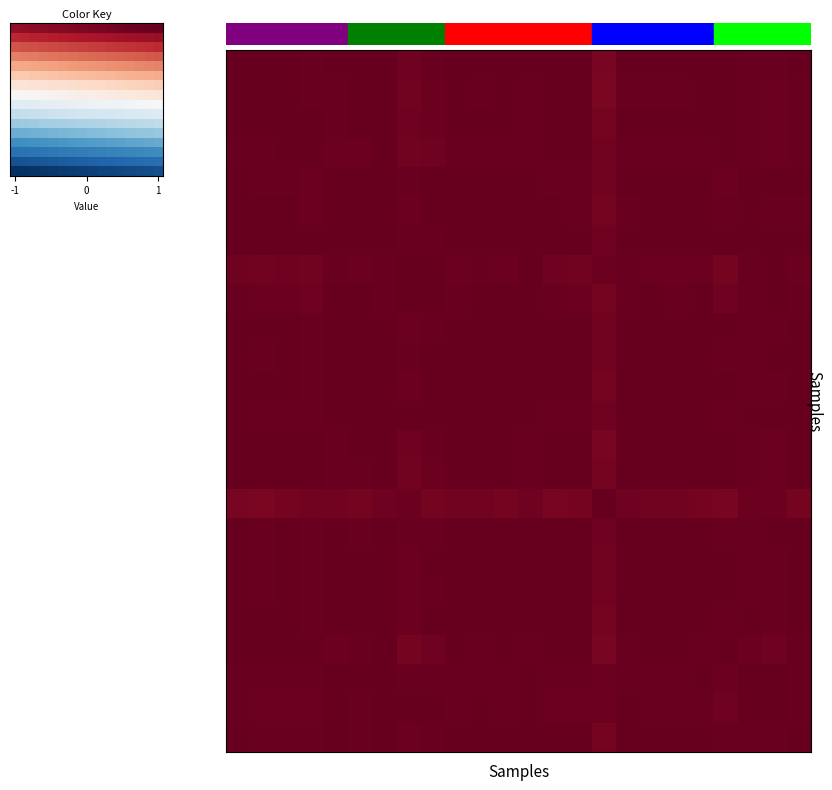

Count the number of categories in the chart.

24